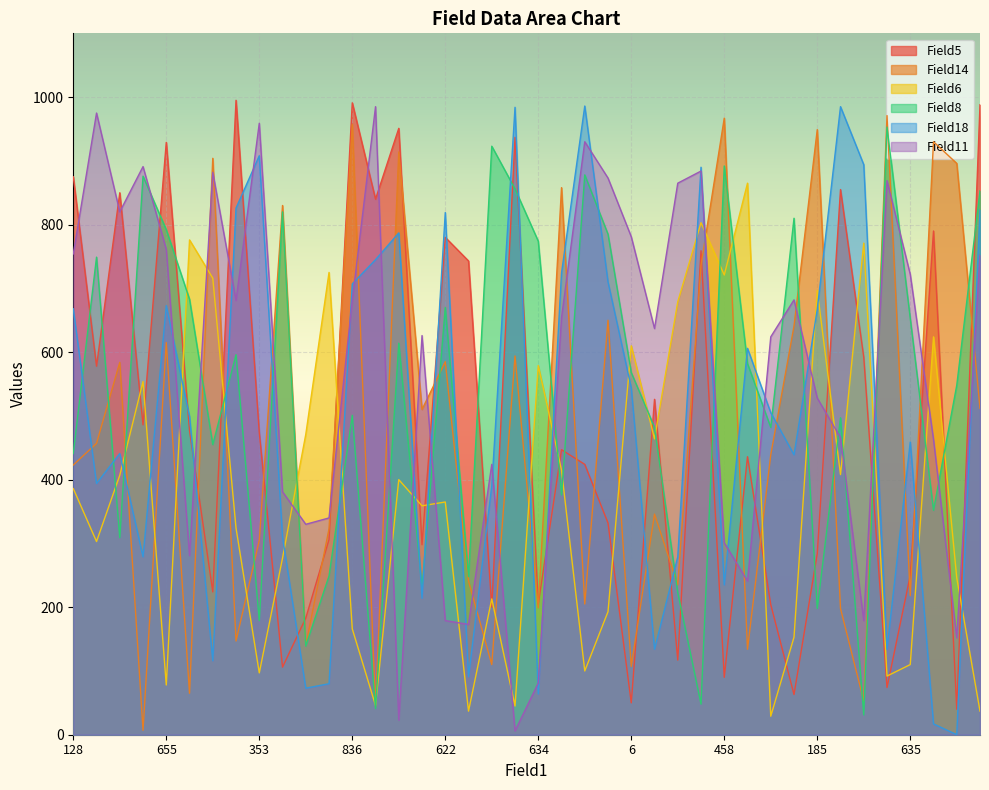

What are all the series names shown in the legend?

Field5, Field14, Field6, Field8, Field18, Field11